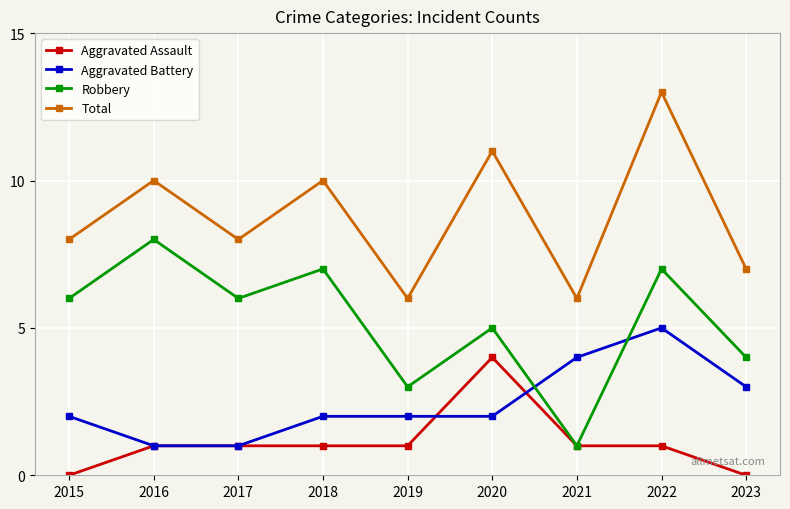

True or false: Aggravated Assault and Total cross at least once.

False